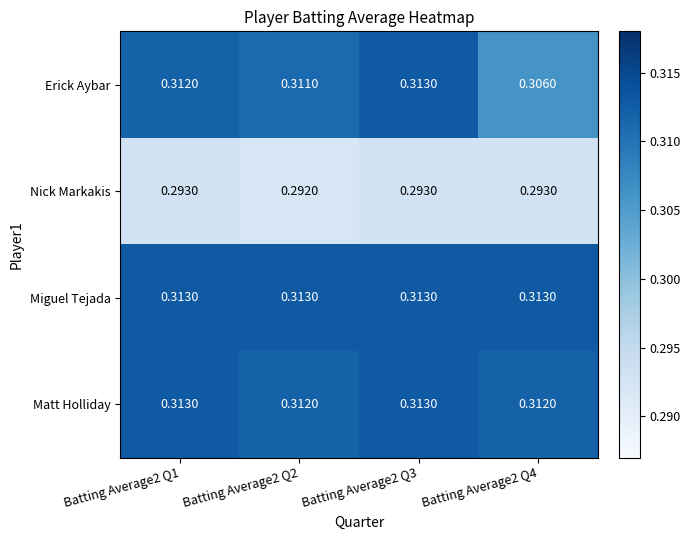

Which series has the largest total across all categories?

Miguel Tejada